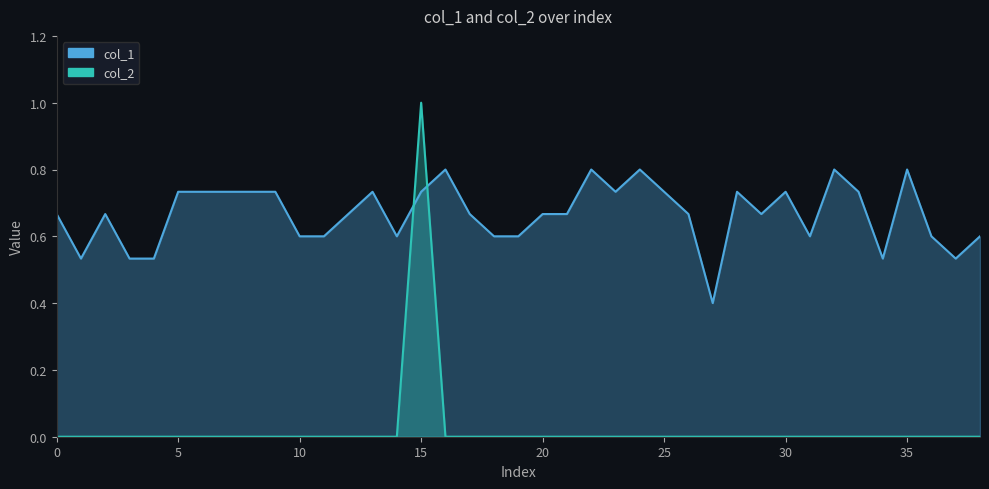

Where do col_1 and col_2 first cross each other?

14 and 15